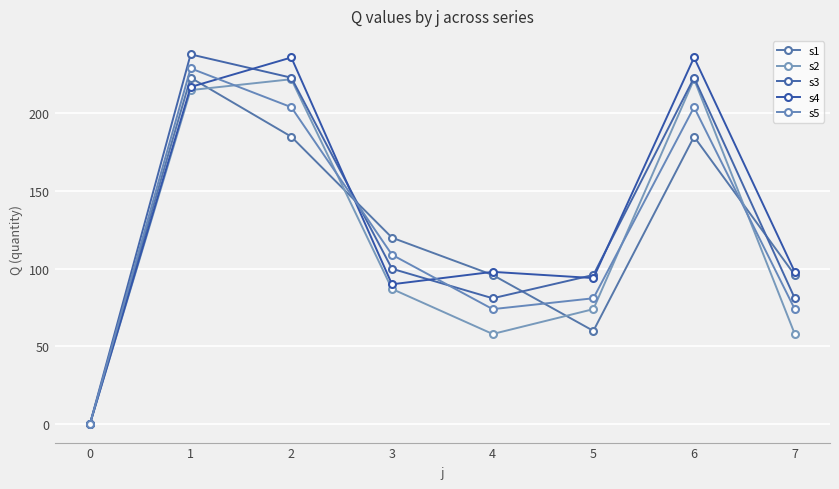

List the labels in order of s2 value, smallest first.

0, 4, 7, 5, 3, 1, 2, 6